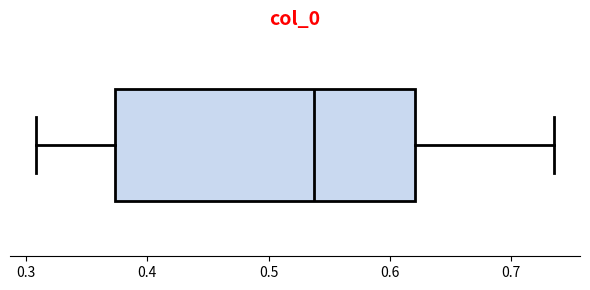

Where does the right whisker of the box end on the x-axis? The values are not printed on the chart, so give them approximately, as read against the axis.

0.74